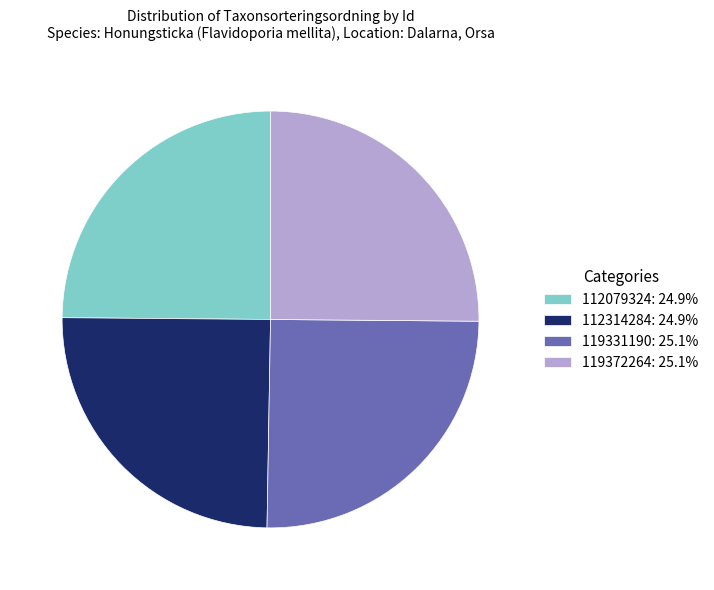

What is the ratio of the value at 119372264: 25.1% to the value at 112314284: 24.9%?

1.0